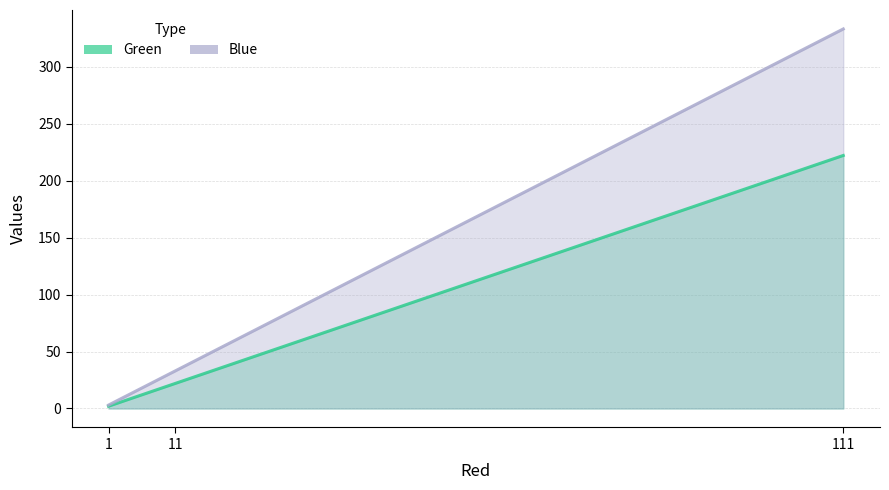

What is the difference between the Green values at 11 and 111?

200